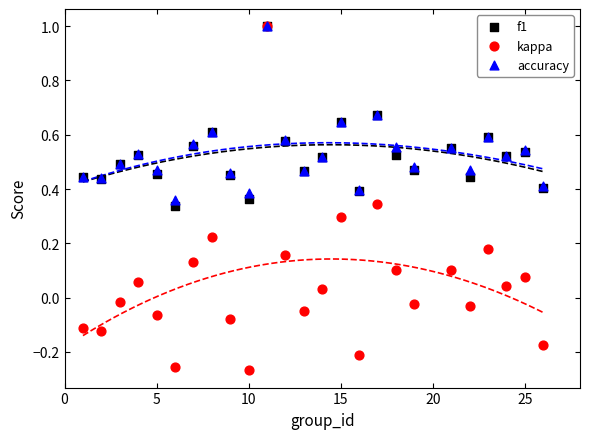

What are all the series names shown in the legend?

f1, kappa, accuracy